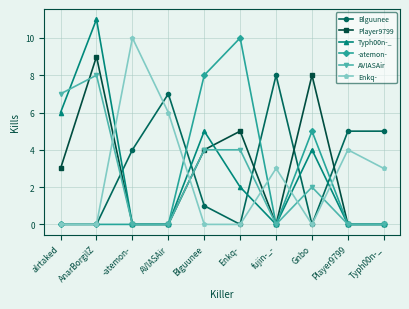

What is the difference between the maximum and second lowest values in the Enkq- series?

10